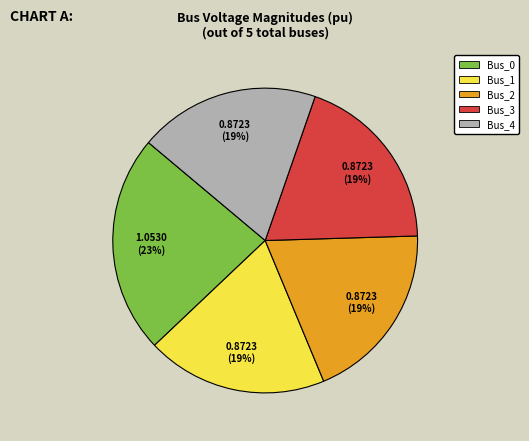

Count the number of slices in the pie.

5